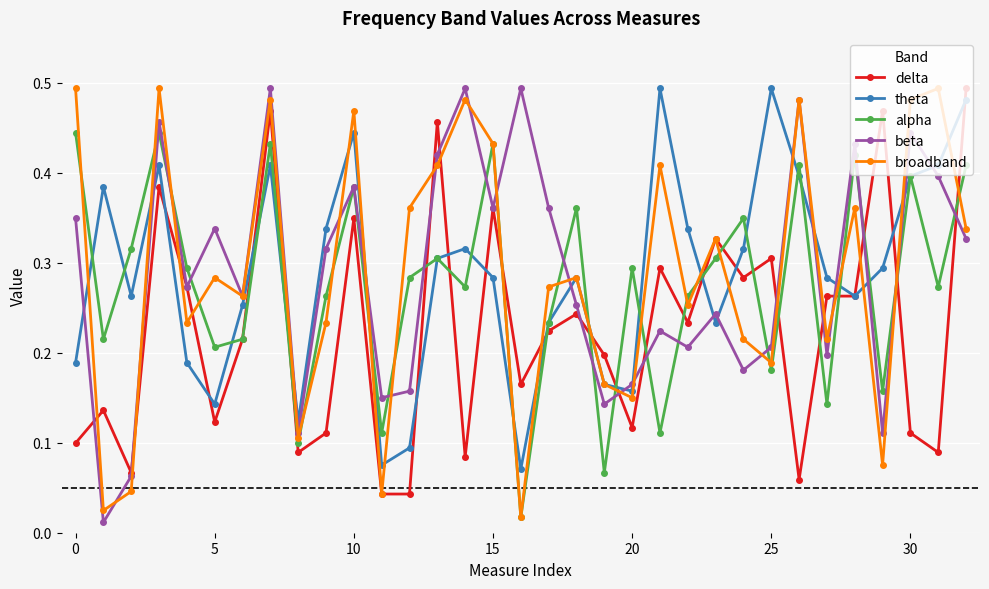

Is it true that broadband equals 0.7 at 10?

False